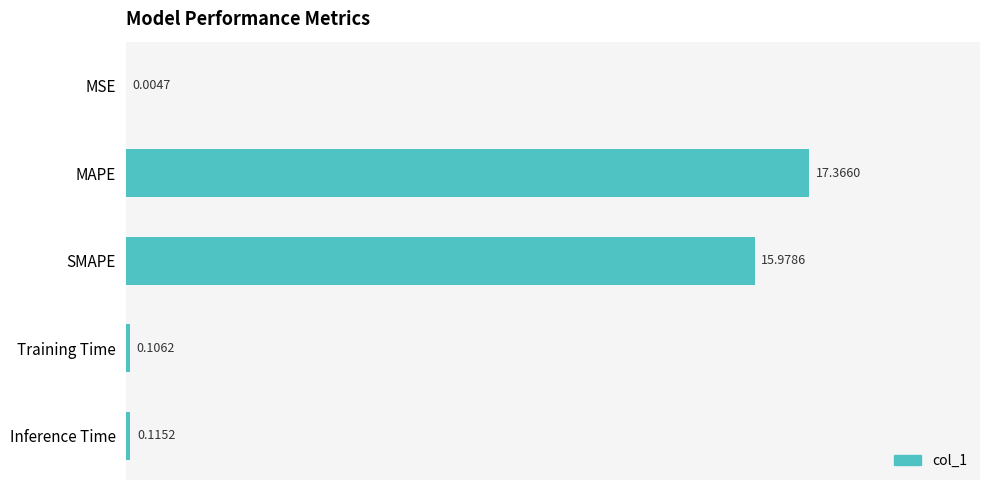

At which label is the value closest to 8?

Inference Time